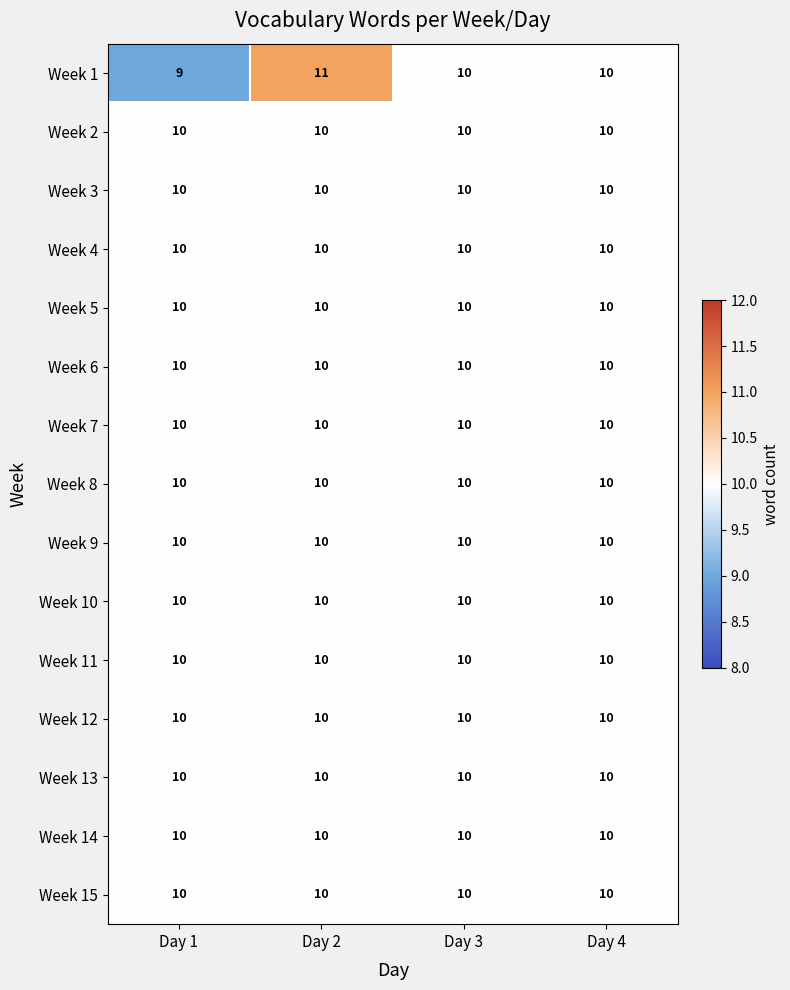

Which label corresponds to the largest value in the chart?

Day 2